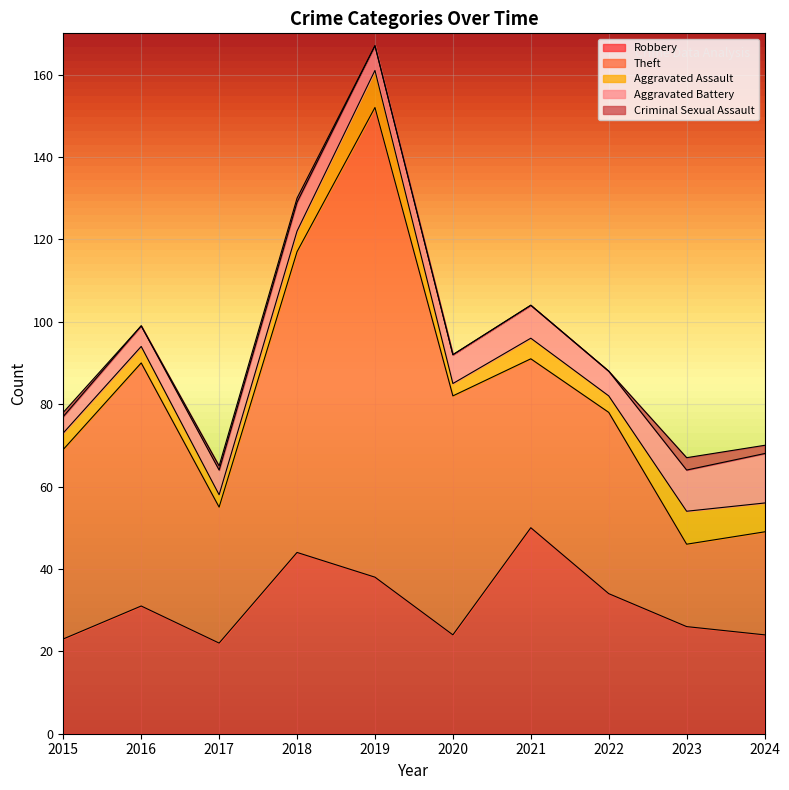

What is the approximate value of Robbery at 2016, to the nearest 10?

30